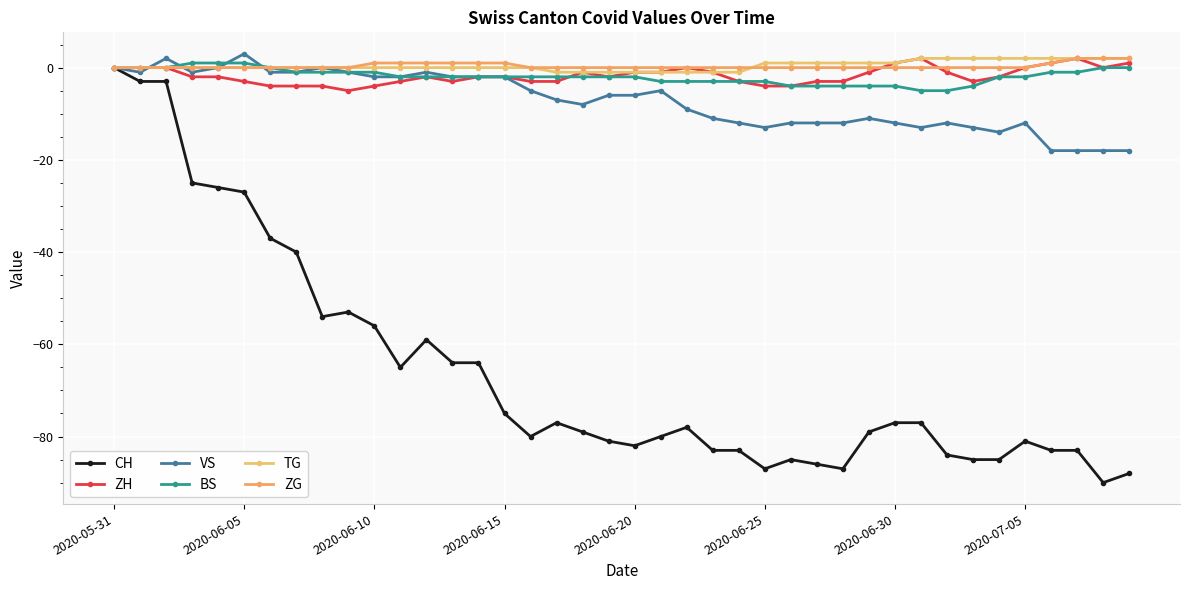

Reading left to right, transcribe all the data shown in this chart.

CH: 0	-3	-3	-25	-26	-27	-37	-40	-54	-53	-56	-65	-59	-64	-64	-75	-80	-77	-79	-81	-82	-80	-78	-83	-83	-87	-85	-86	-87	-79	-77	-77	-84	-85	-85	-81	-83	-83	-90	-88
ZH: 0	0	0	-2	-2	-3	-4	-4	-4	-5	-4	-3	-2	-3	-2	-2	-3	-3	-1	-2	-1	-1	0	-1	-3	-4	-4	-3	-3	-1	1	2	-1	-3	-2	0	1	2	0	1
VS: 0	-1	2	-1	0	3	-1	-1	0	-1	-2	-2	-1	-2	-2	-2	-5	-7	-8	-6	-6	-5	-9	-11	-12	-13	-12	-12	-12	-11	-12	-13	-12	-13	-14	-12	-18	-18	-18	-18
BS: 0	0	0	1	1	1	0	-1	-1	-1	-1	-2	-2	-2	-2	-2	-2	-2	-2	-2	-2	-3	-3	-3	-3	-3	-4	-4	-4	-4	-4	-5	-5	-4	-2	-2	-1	-1	0	0
TG: 0	0	0	0	0	0	0	0	0	0	0	0	0	0	0	0	0	-1	-1	-1	-1	-1	-1	-1	-1	1	1	1	1	1	1	2	2	2	2	2	2	2	2	2
ZG: 0	0	0	0	0	0	0	0	0	0	1	1	1	1	1	1	0	0	0	0	0	0	0	0	0	0	0	0	0	0	0	0	0	0	0	0	1	2	2	2